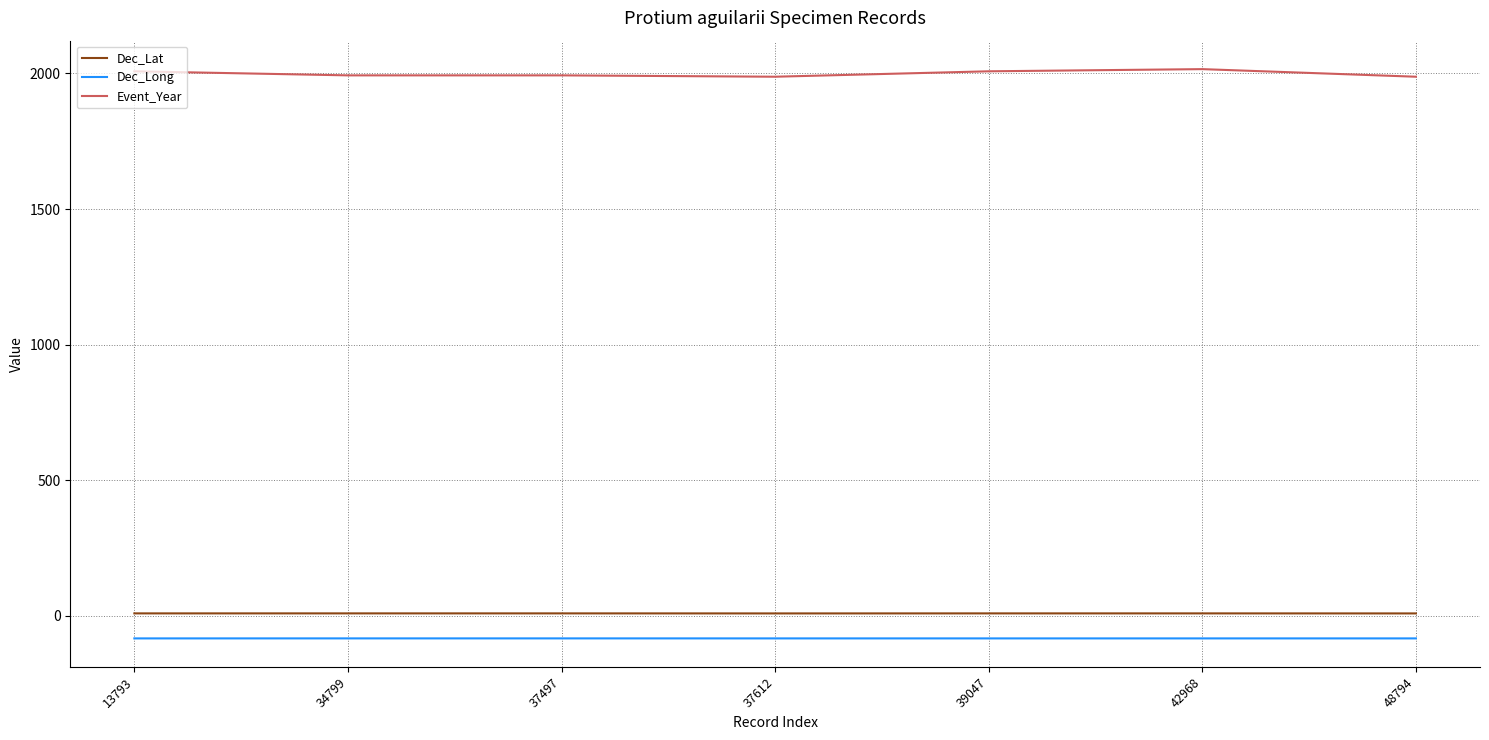

The Event_Year series shows 2800.2 at 39047. True or false?

False